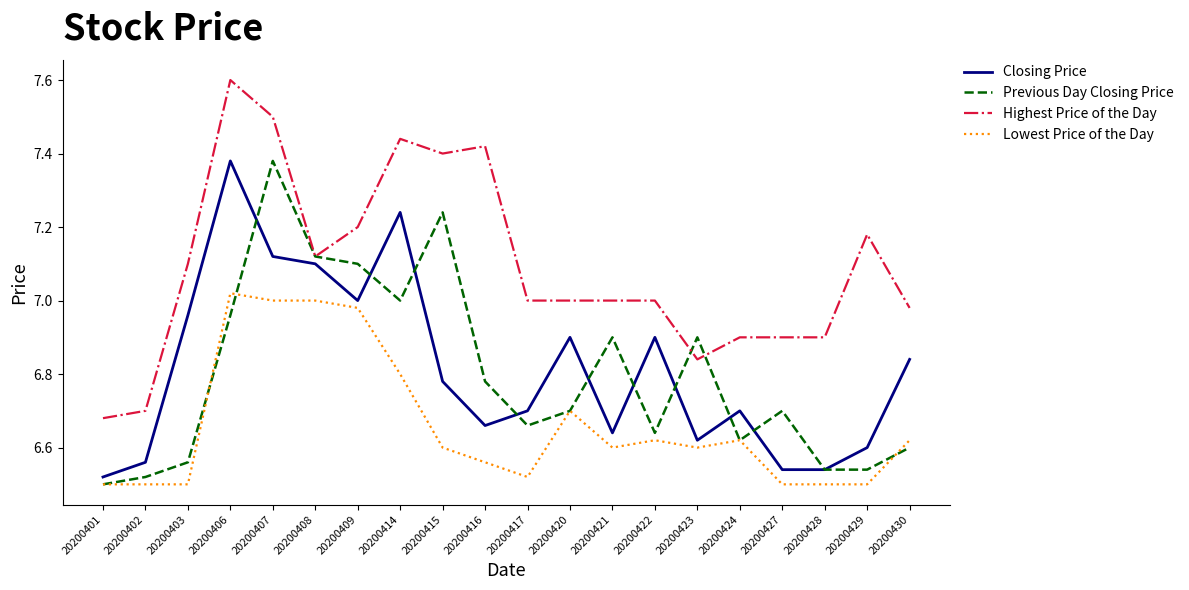

What is the approximate value of Highest Price of the Day at 20200406?

7.6